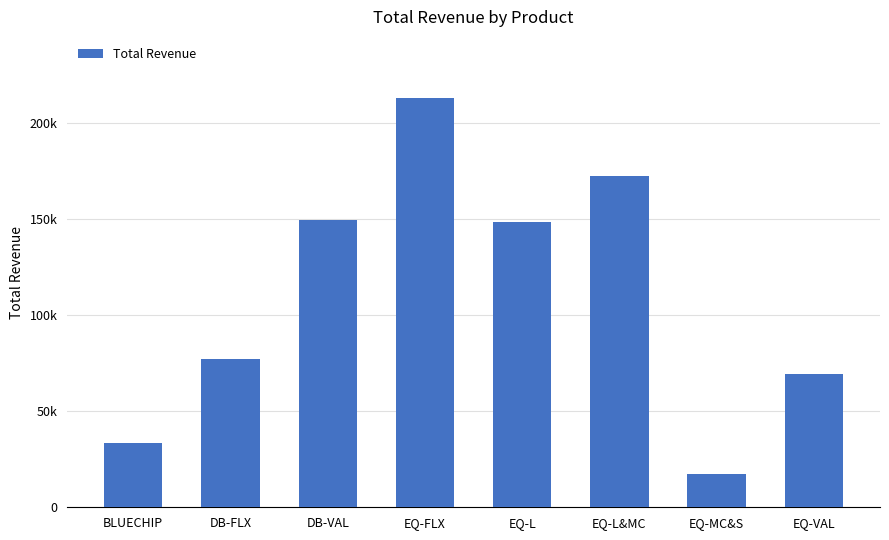

Does the chart contain any negative values?

No